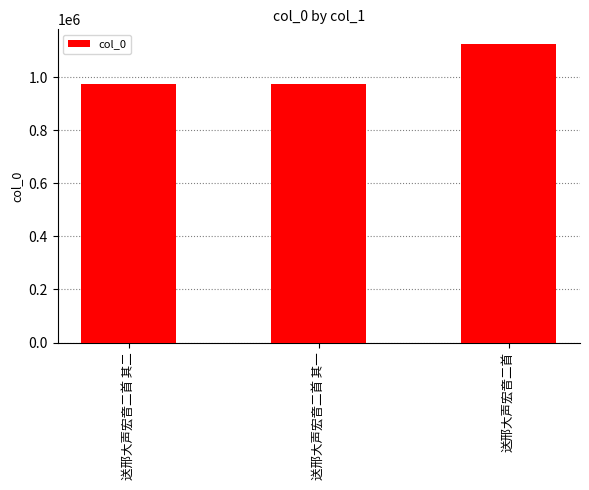

What is the value of the 1st bar from the left?

972999